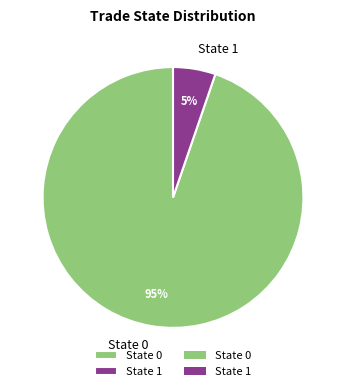

To the nearest percent, what is the average slice percentage?

50%